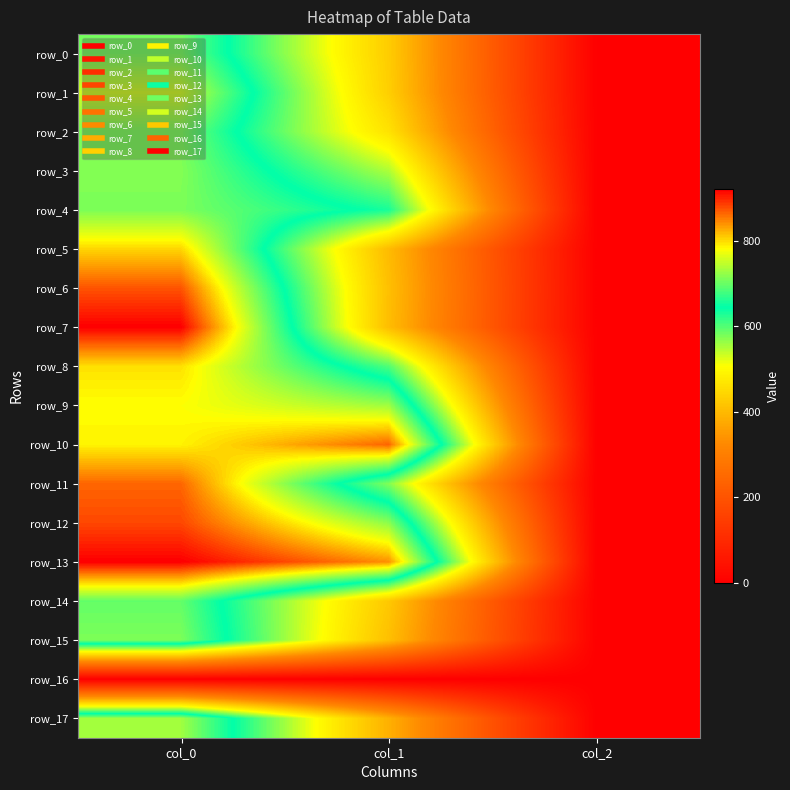

What is the maximum value for row_4?

710.0